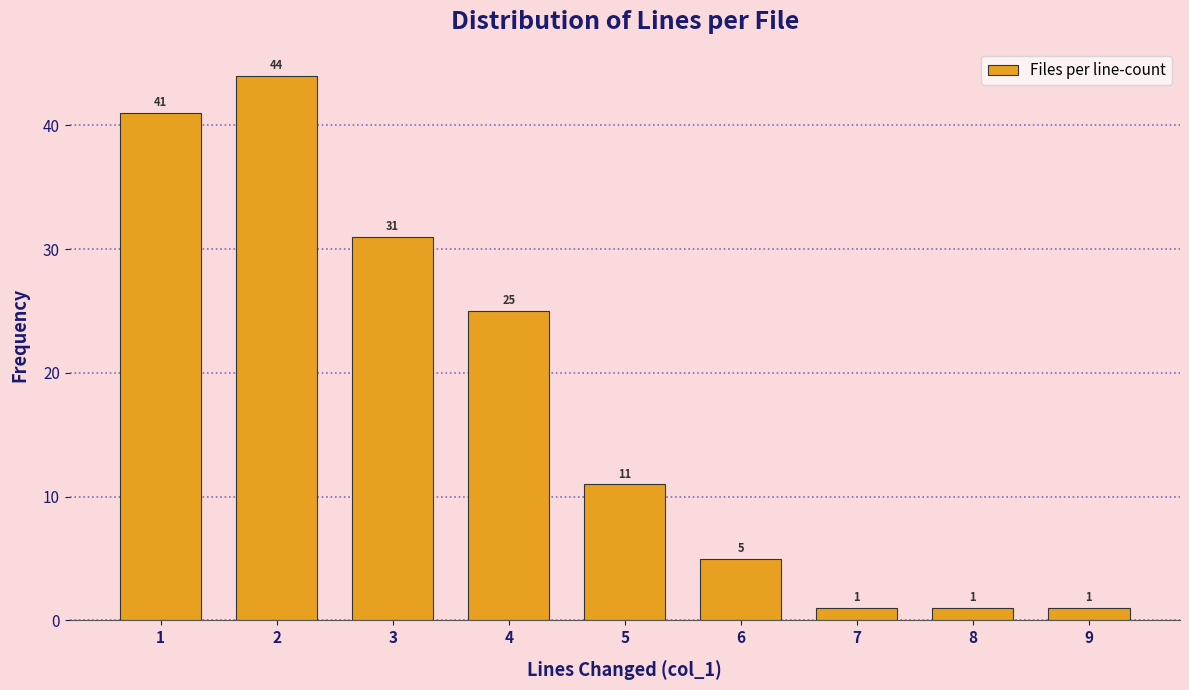

Reading left to right, what are all the values shown in this chart?

41	44	31	25	11	5	1	1	1